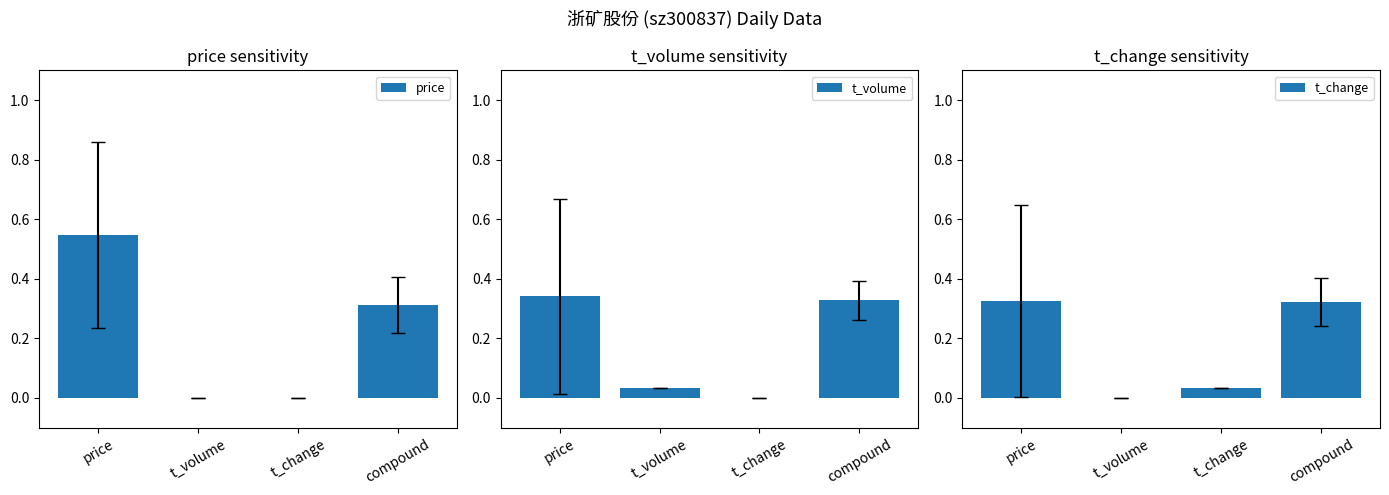

What is the sum of all t_volume values?

0.7